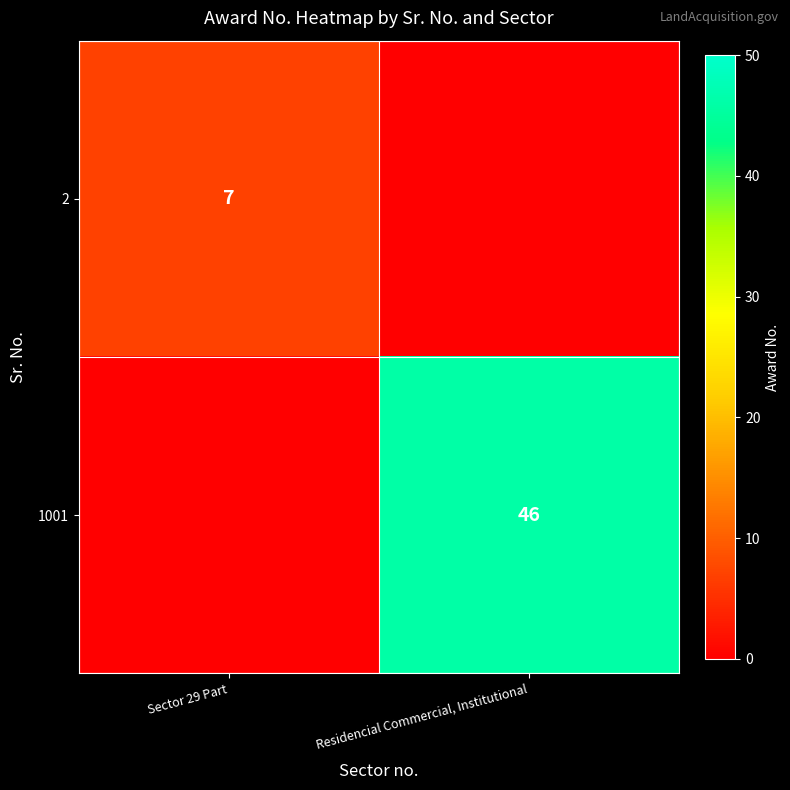

The value of 2 at Sector 29 Part is 7. True or false?

True